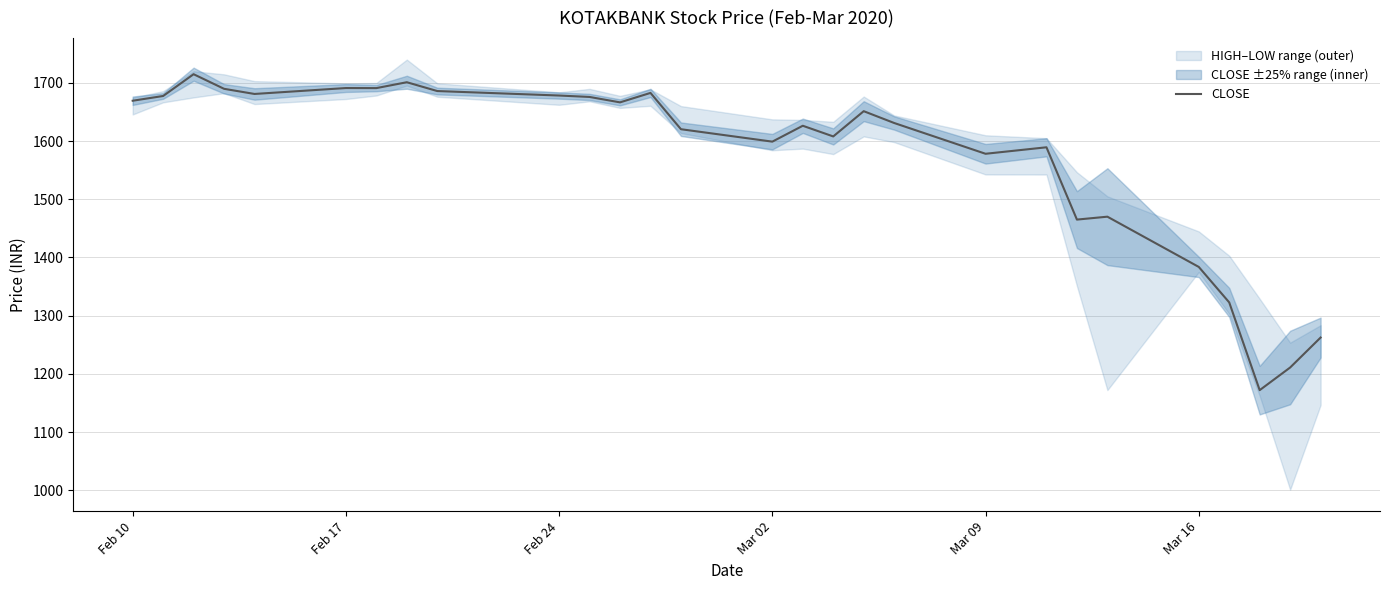

What is the difference between the maximum and minimum values?

543.0